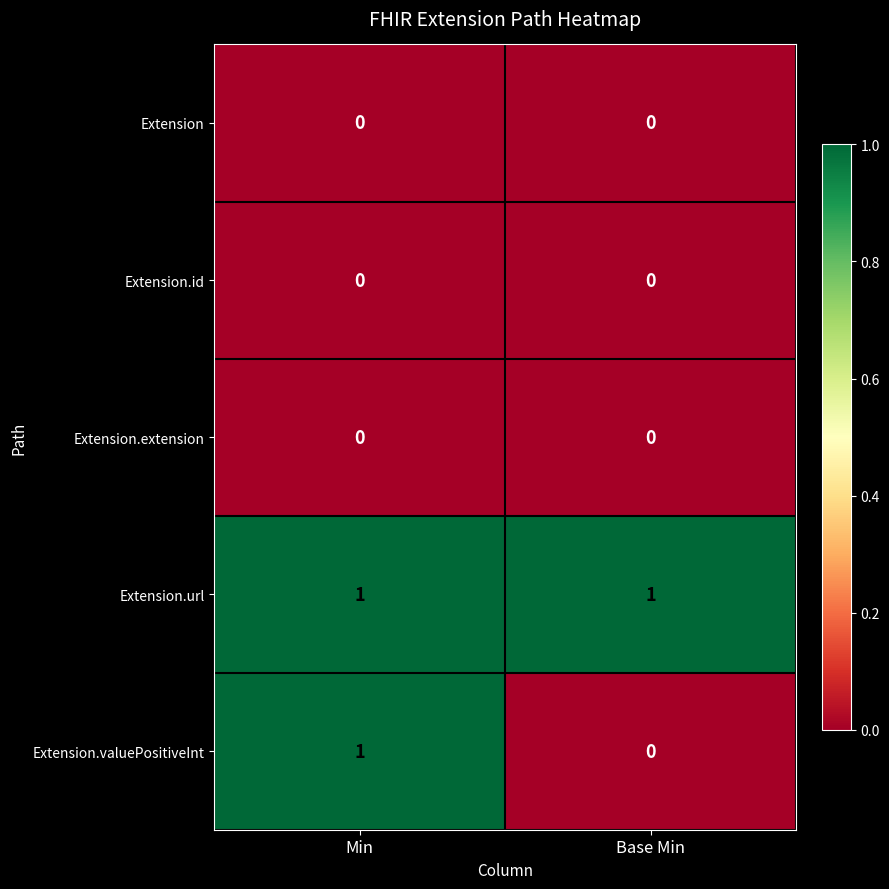

Reading left to right, extract all data points from this chart.

Extension: Min=0	Base Min=0
Extension.id: Min=0	Base Min=0
Extension.extension: Min=0	Base Min=0
Extension.url: Min=1	Base Min=1
Extension.valuePositiveInt: Min=1	Base Min=0